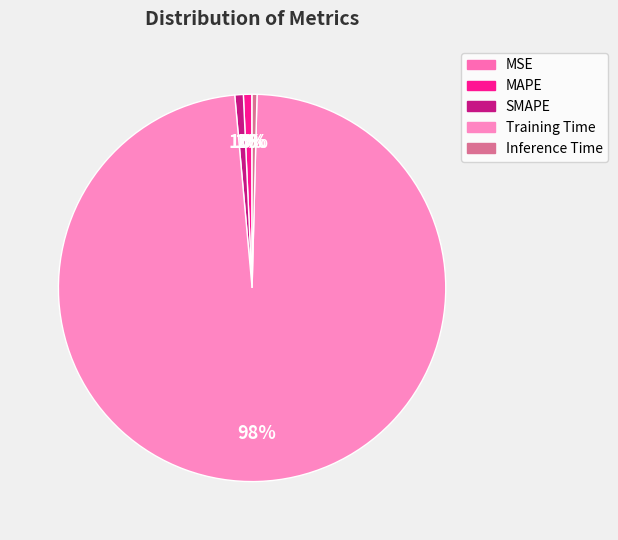

What is the smallest slice in the pie chart?

MSE